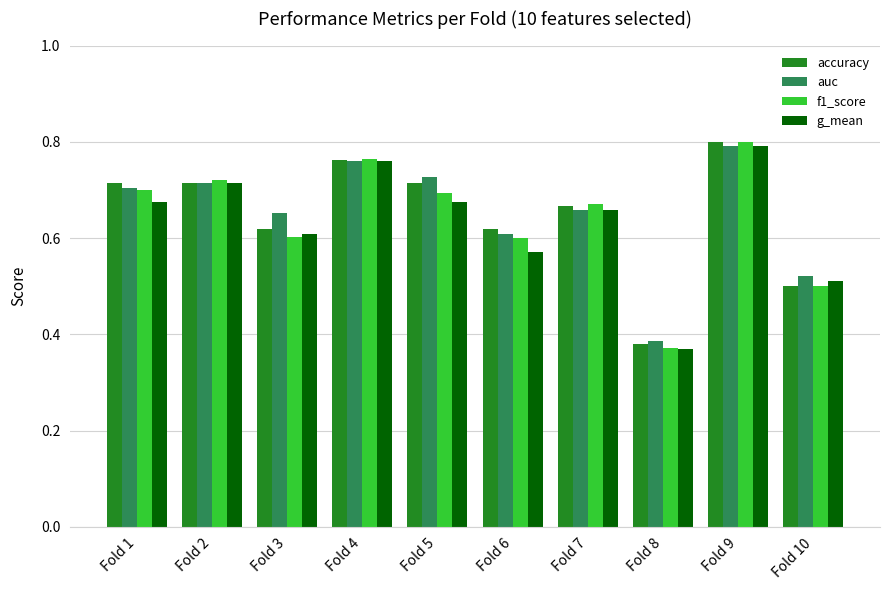

What is the sum of all accuracy values?

6.5